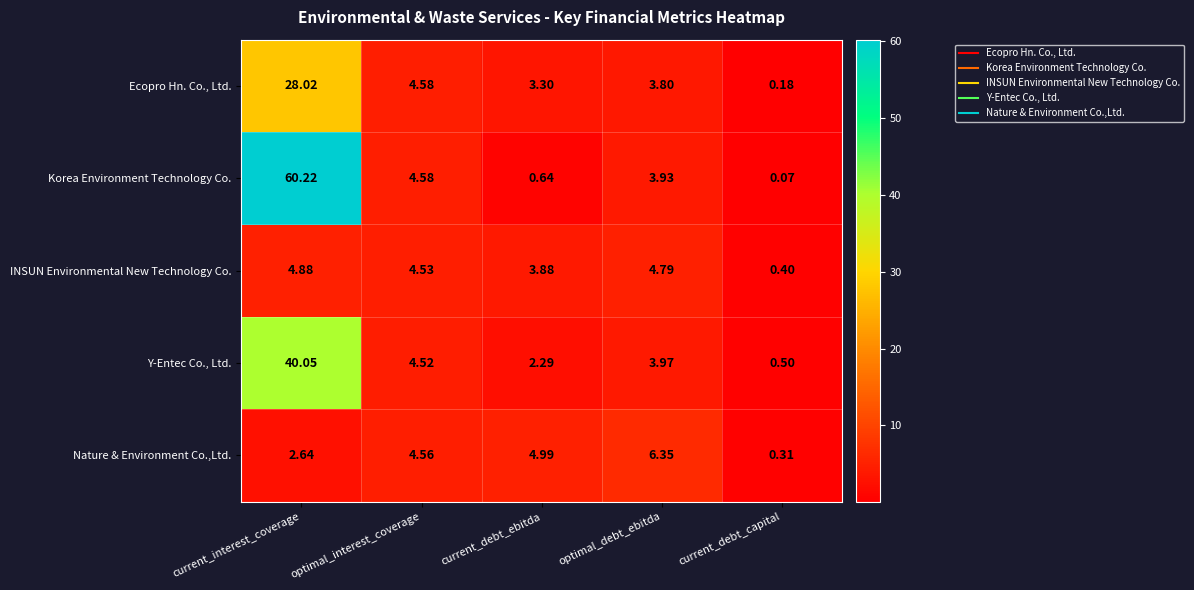

Is the value of Ecopro Hn. Co., Ltd. at current_debt_capital greater than the value of Korea Environment Technology Co. at current_interest_coverage?

No